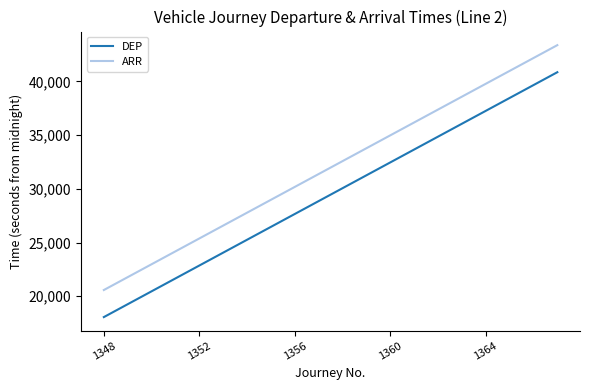

Which series has the largest total across all categories?

ARR